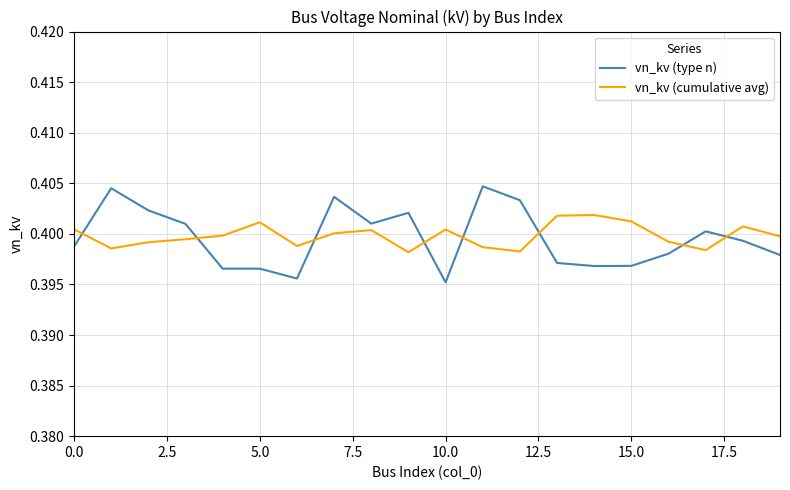

After their last crossing, which series has the higher values: vn_kv (type n) or vn_kv (cumulative avg)?

vn_kv (cumulative avg)